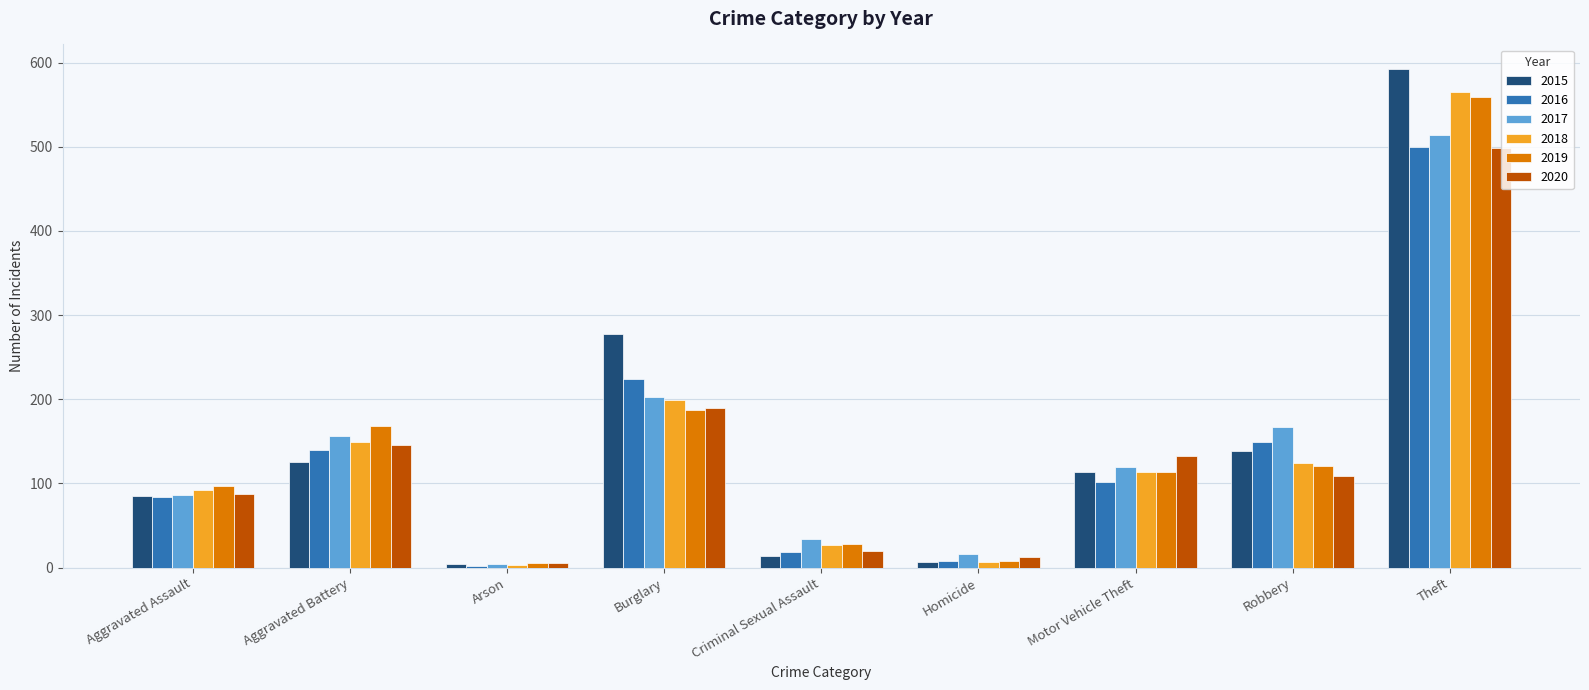

What are all the series names shown in the legend?

2015, 2016, 2017, 2018, 2019, 2020